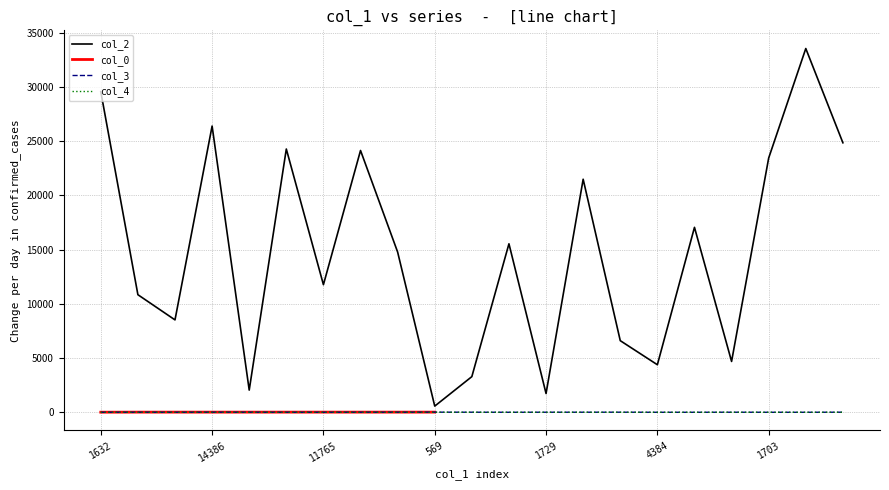

Reading left to right, extract all data points from this chart.

col_2: 29569	10842	8519	26395	2046	24276	11765	24141	14775	569	3288	15537	1729	21490	6604	4384	17054	4687	23447	33544	24852
col_3: 0	5	0	7	5	0	0	5	5	10	5	0	5	5	7	0	0	5	0	0	7
col_4: 1	0	0	0	0	0	0	0	0	0	0	0	0	0	0	0	0	0	0	0	0